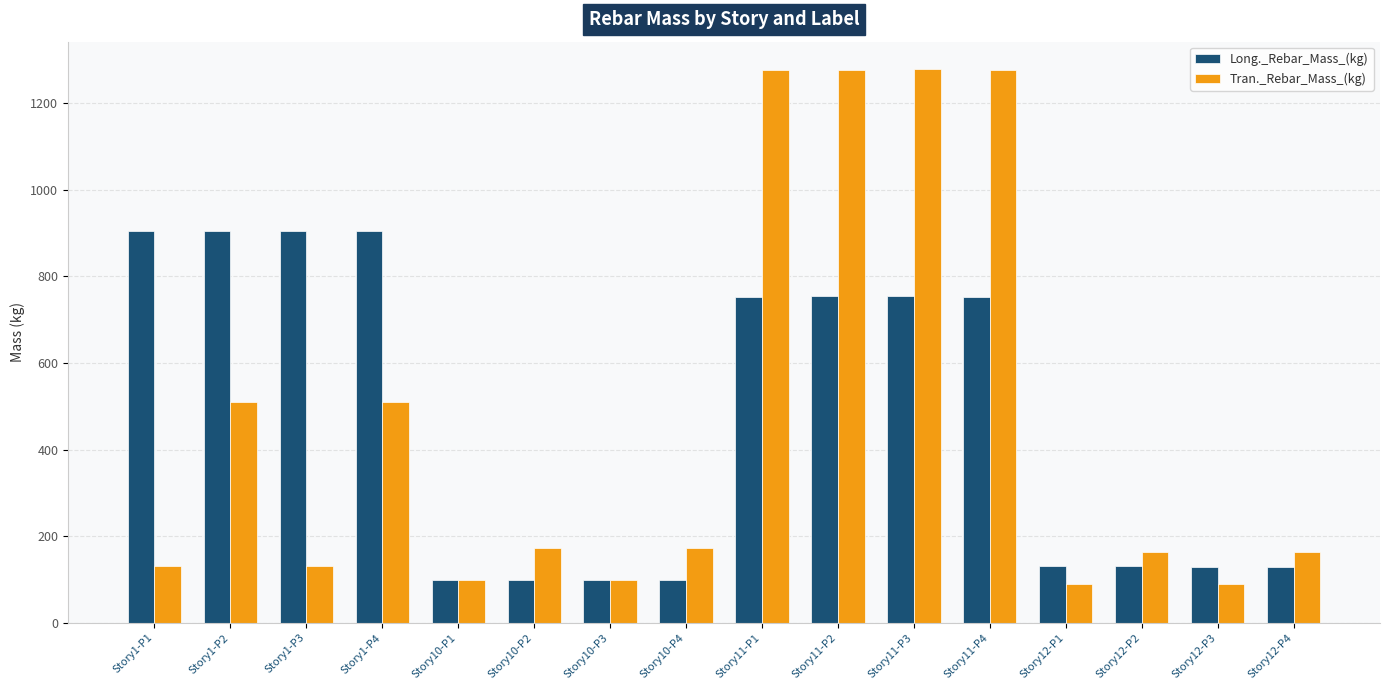

The value of Long._Rebar_Mass_(kg) at Story1-P1 is 420.5. True or false?

False